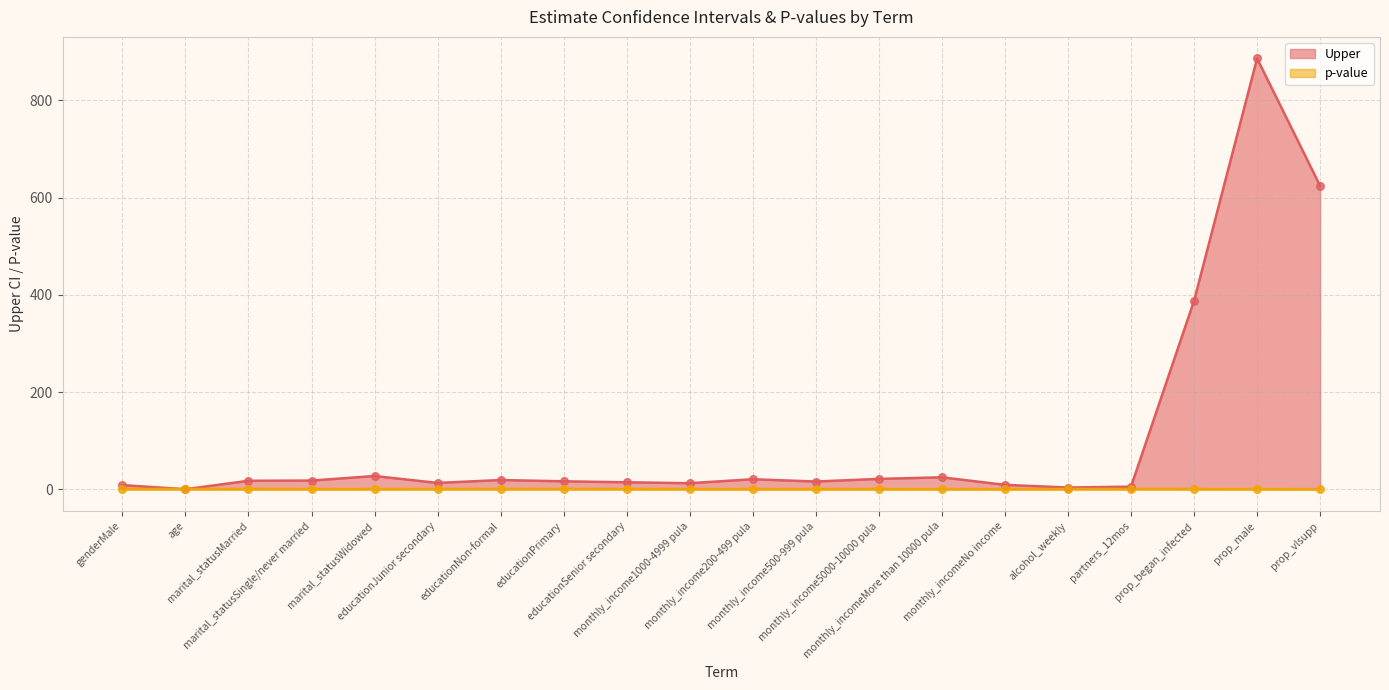

Which series reaches the minimum Y coordinate?

Upper